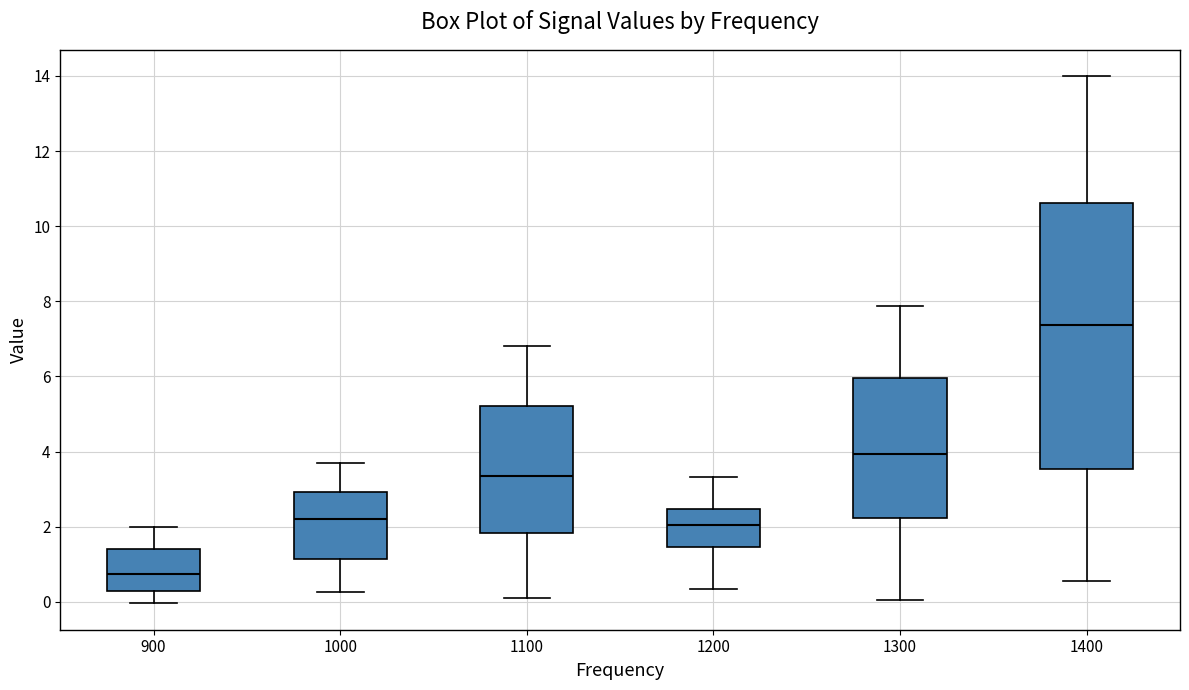

Where does the upper whisker of the box at x = 1100 end on the y-axis? The values are not printed on the chart, so give them approximately, as read against the axis.

6.8